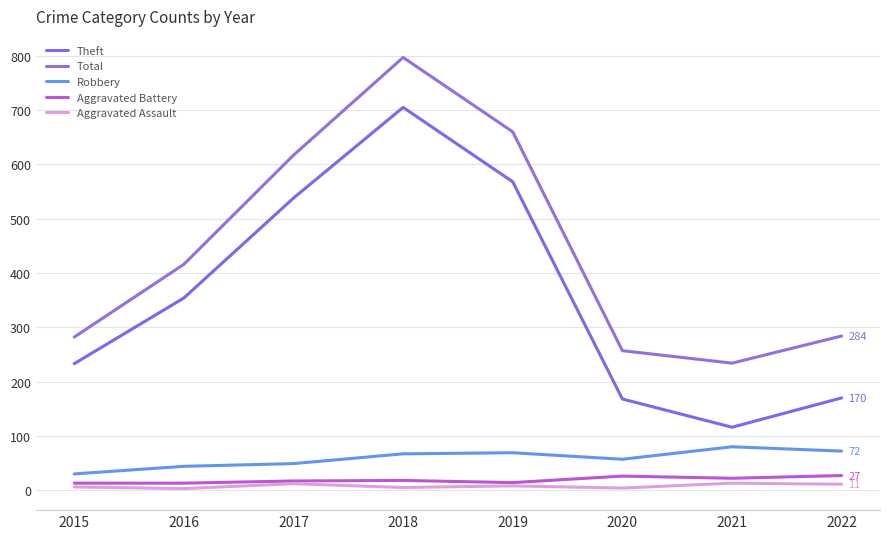

The value of Theft at 2017 is 813. True or false?

False